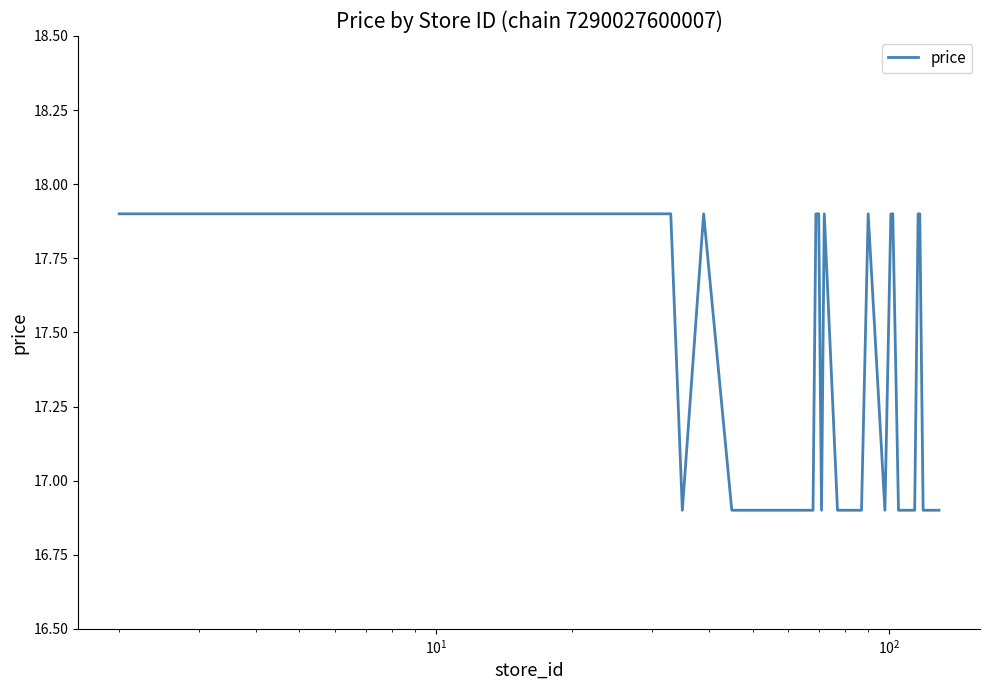

Reading left to right, extract all data points from this chart.

17.9	17.9	17.9	17.9	17.9	17.9	17.9	17.9	17.9	16.9	17.9	16.9	16.9	16.9	16.9	16.9	17.9	17.9	16.9	17.9	16.9	16.9	16.9	17.9	16.9	17.9	17.9	16.9	16.9	16.9	16.9	17.9	17.9	16.9	16.9	16.9	16.9	16.9	16.9	16.9